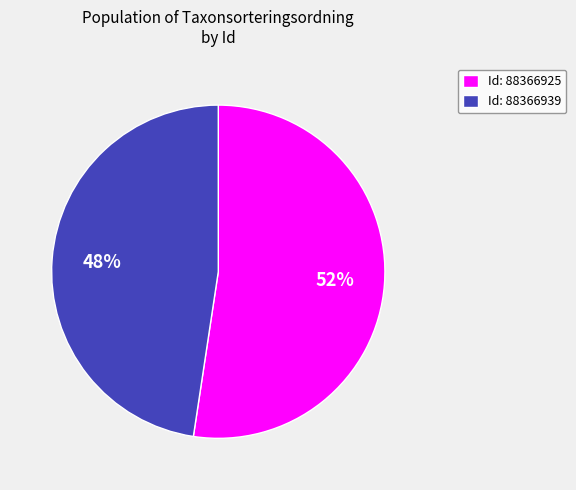

The Id: 88366939 slice represents 48% of the pie. True or false?

True